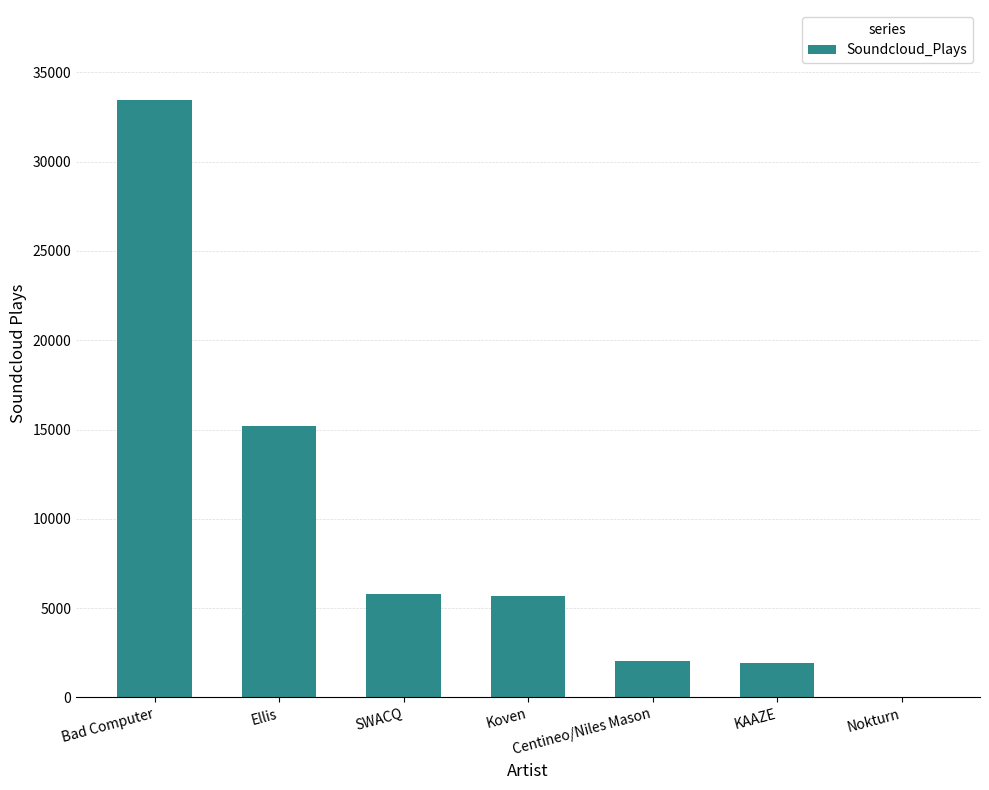

What is the maximum value shown in the chart?

33472